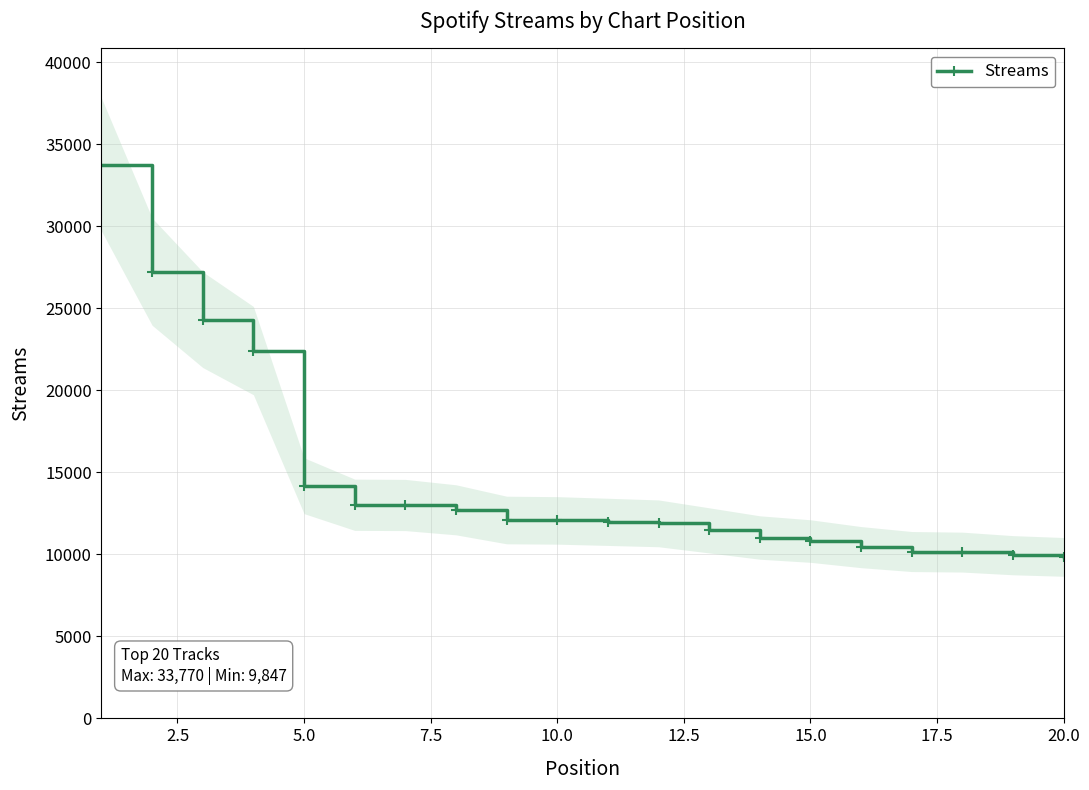

The value of Streams at 15.0 is 10813. True or false?

True